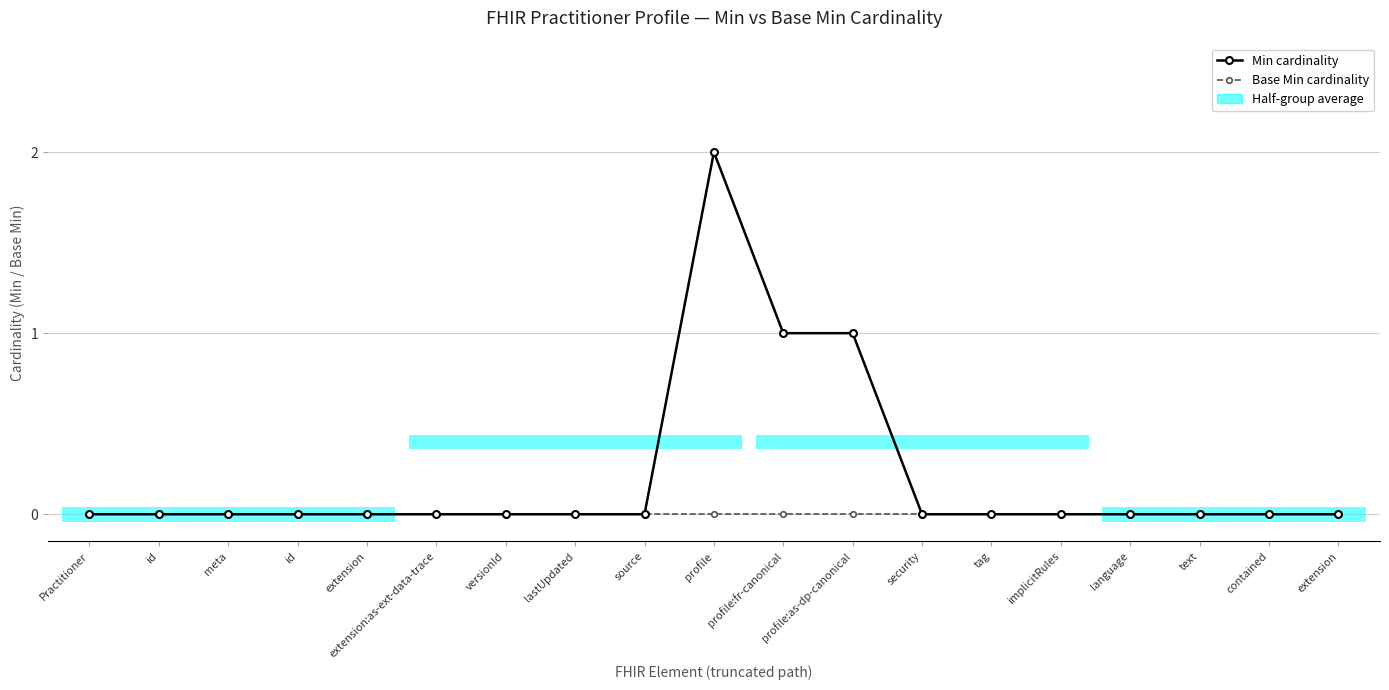

Which series has the widest spread of values?

Min cardinality